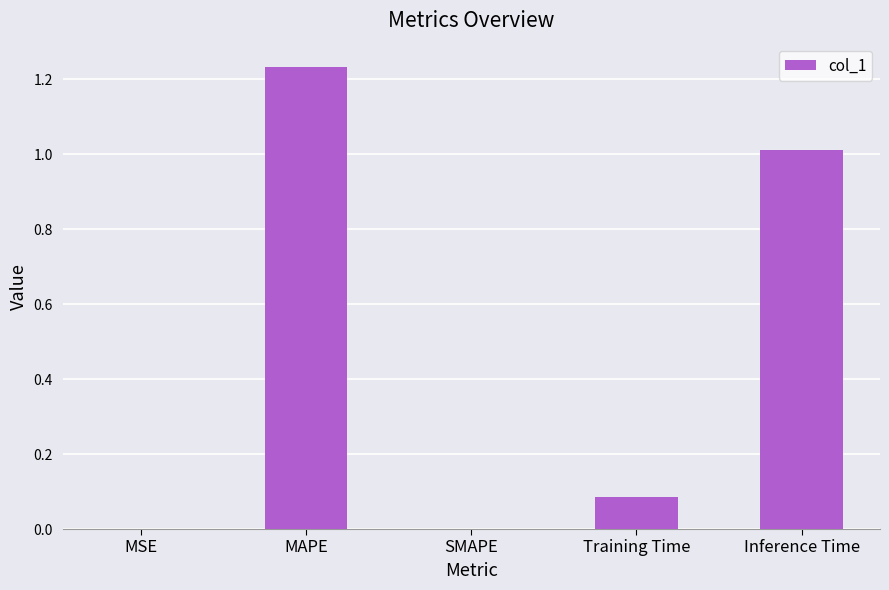

Is it true that the value at SMAPE is 0.0?

True